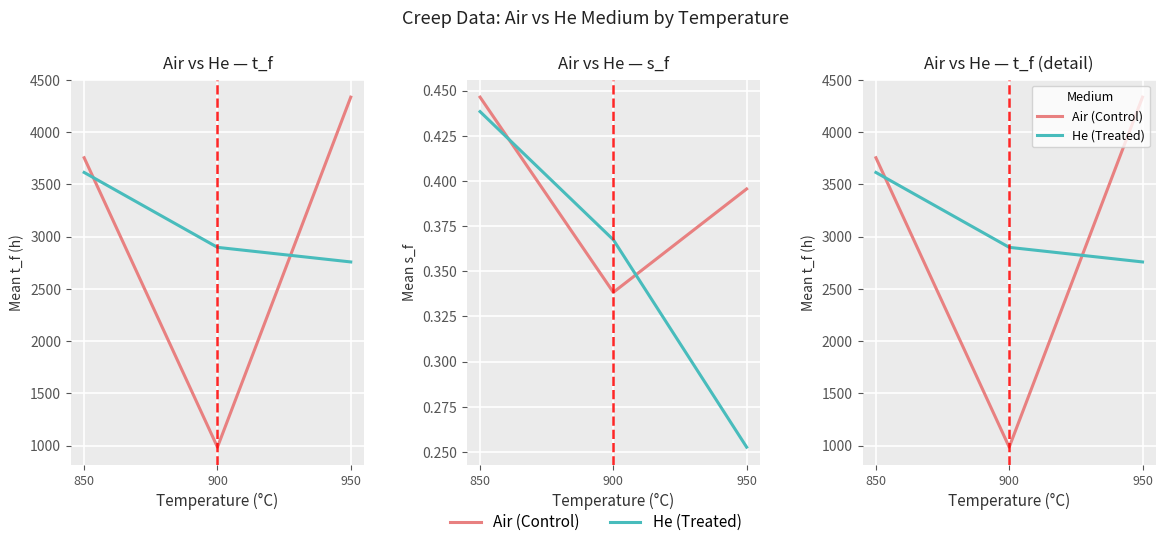

Reading left to right, what are all the values shown in this chart?

Air (Control): 3754.9	984.7	4335.2
He (Treated): 3614.2	2897.2	2757.5